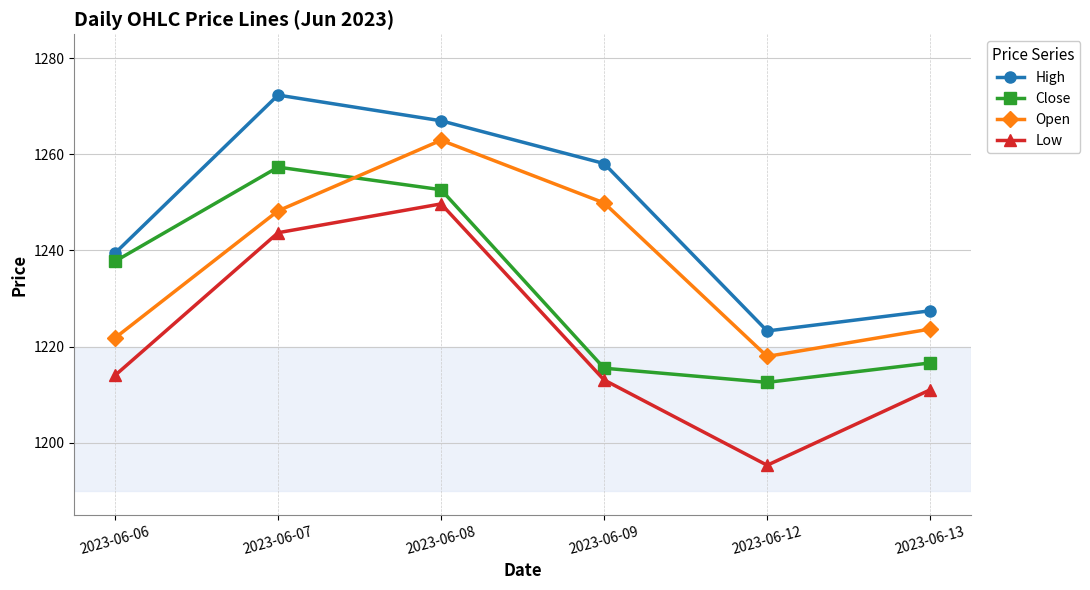

What is the total value across all series at 2023-06-06?

4913.0